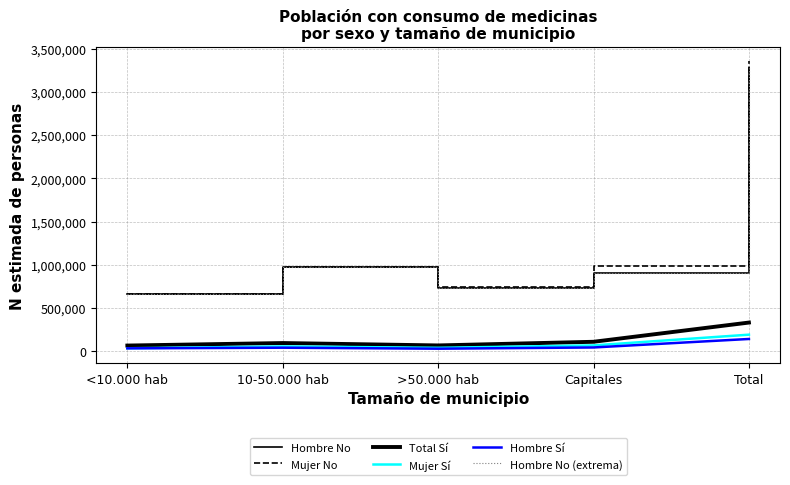

Which has a higher value, Total or <10.000 hab?

Total